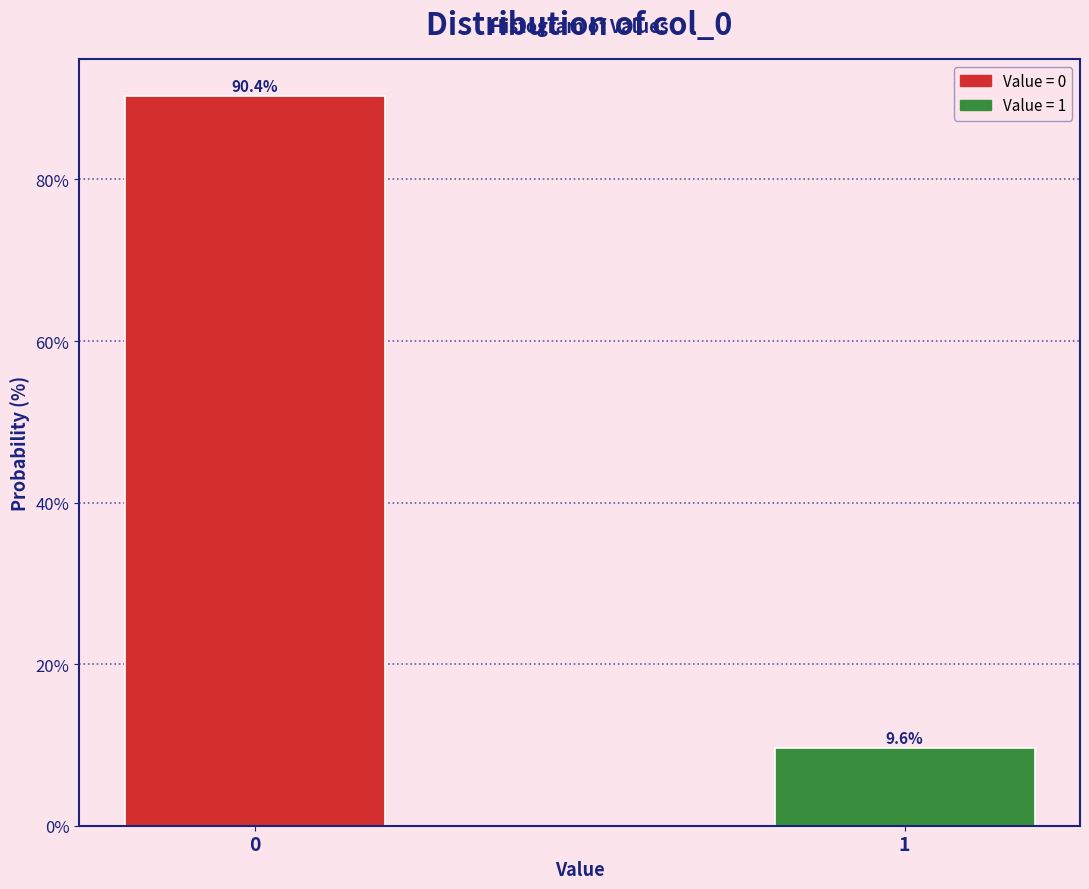

Reading right to left, list all the values displayed in this chart.

1=9.6	0=90.4